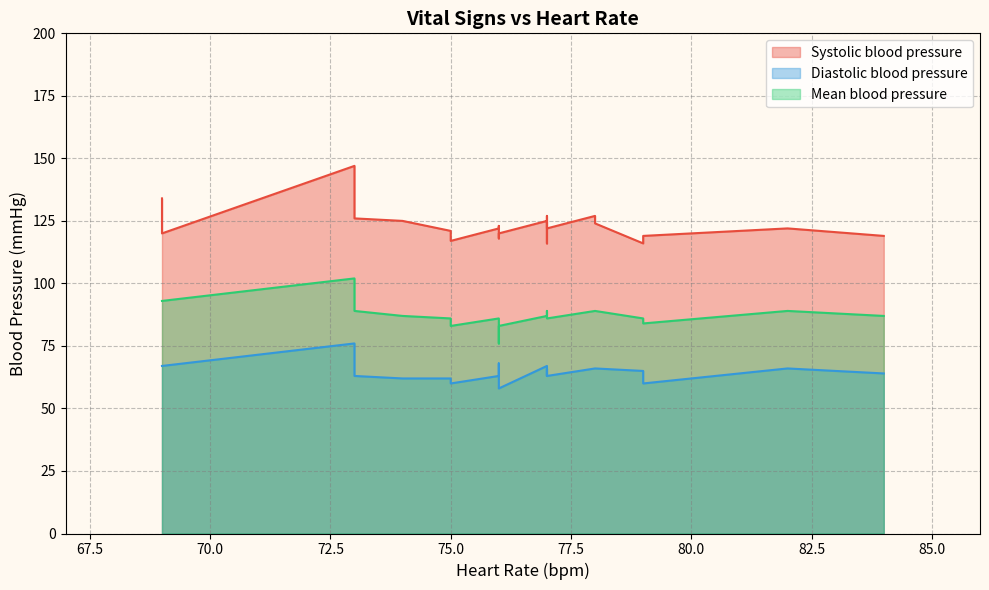

True or false: Diastolic blood pressure and Mean blood pressure intersect in this chart.

False